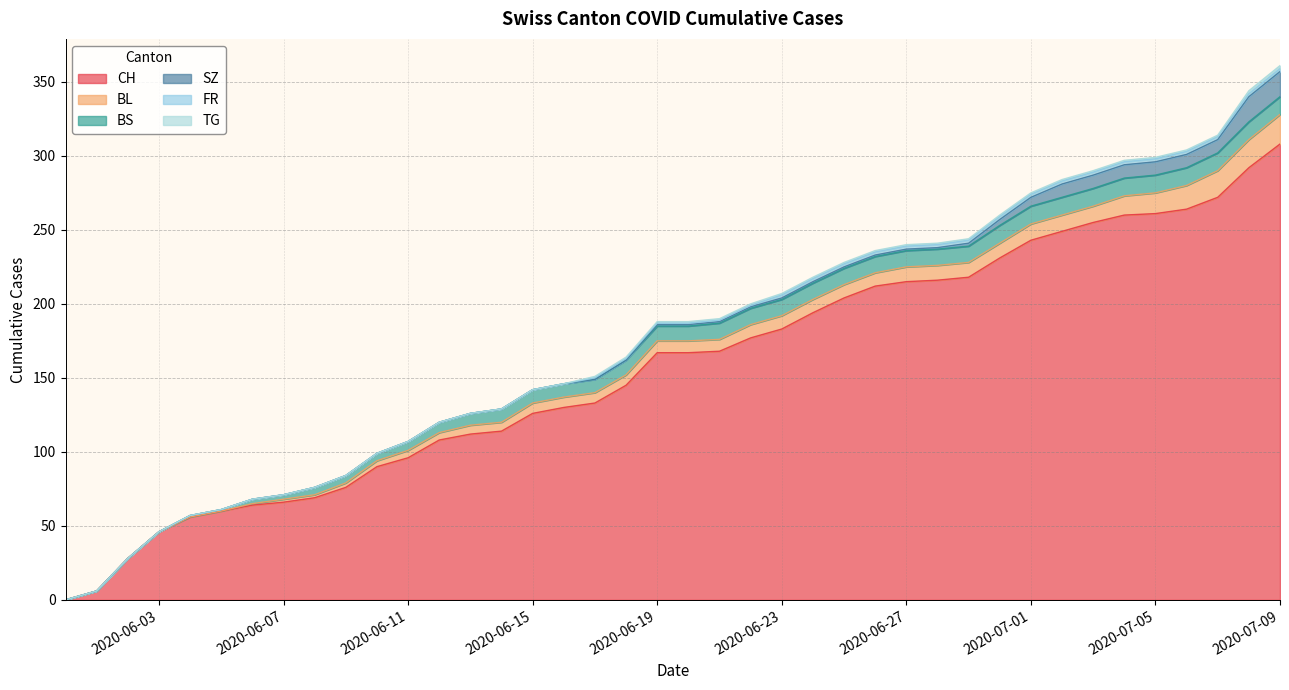

What is the label of the 5th point from the left?

2020-06-04